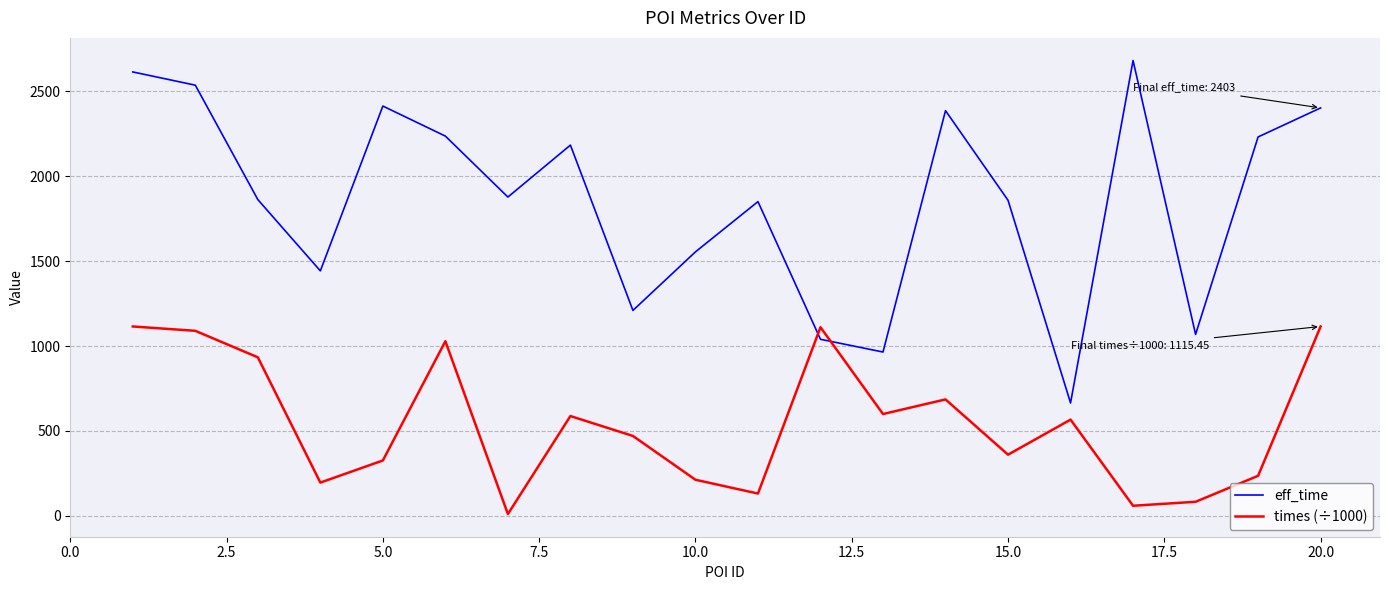

Count the number of data series in this chart.

2